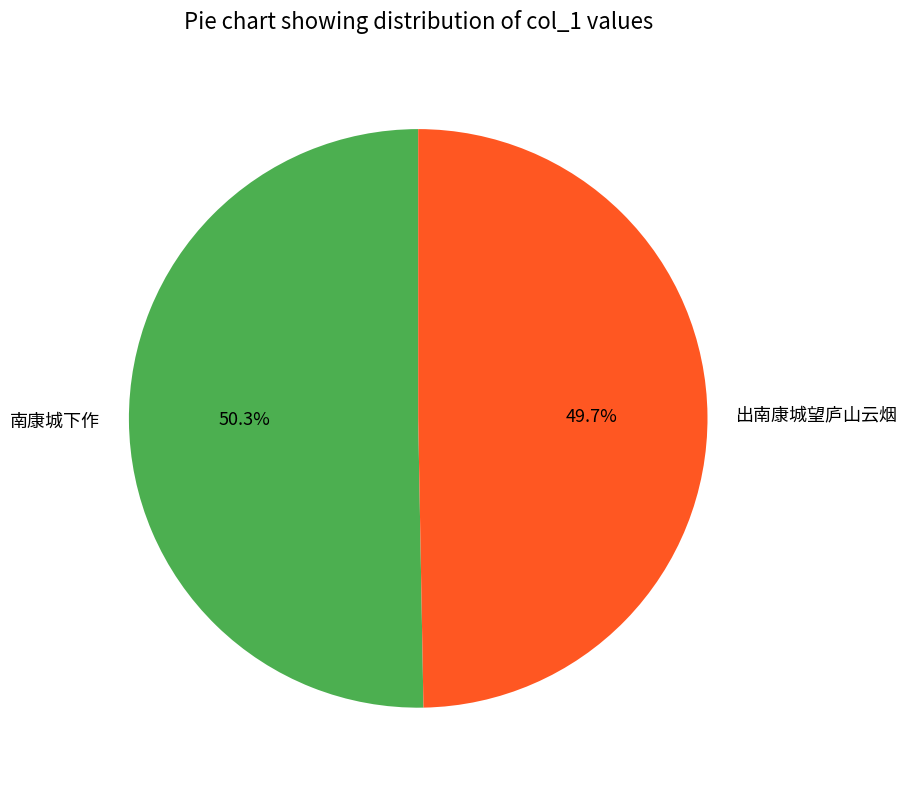

Rank the categories by value from highest to lowest.

南康城下作, 出南康城望庐山云烟